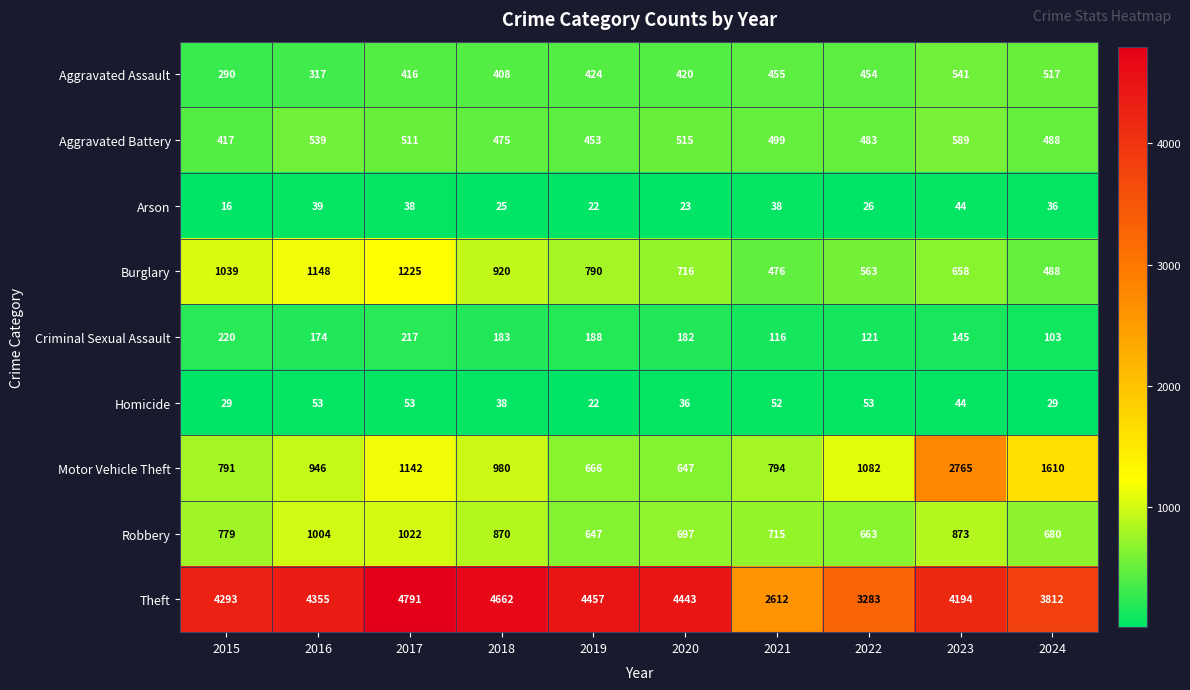

Which series has the largest total across all categories?

Theft